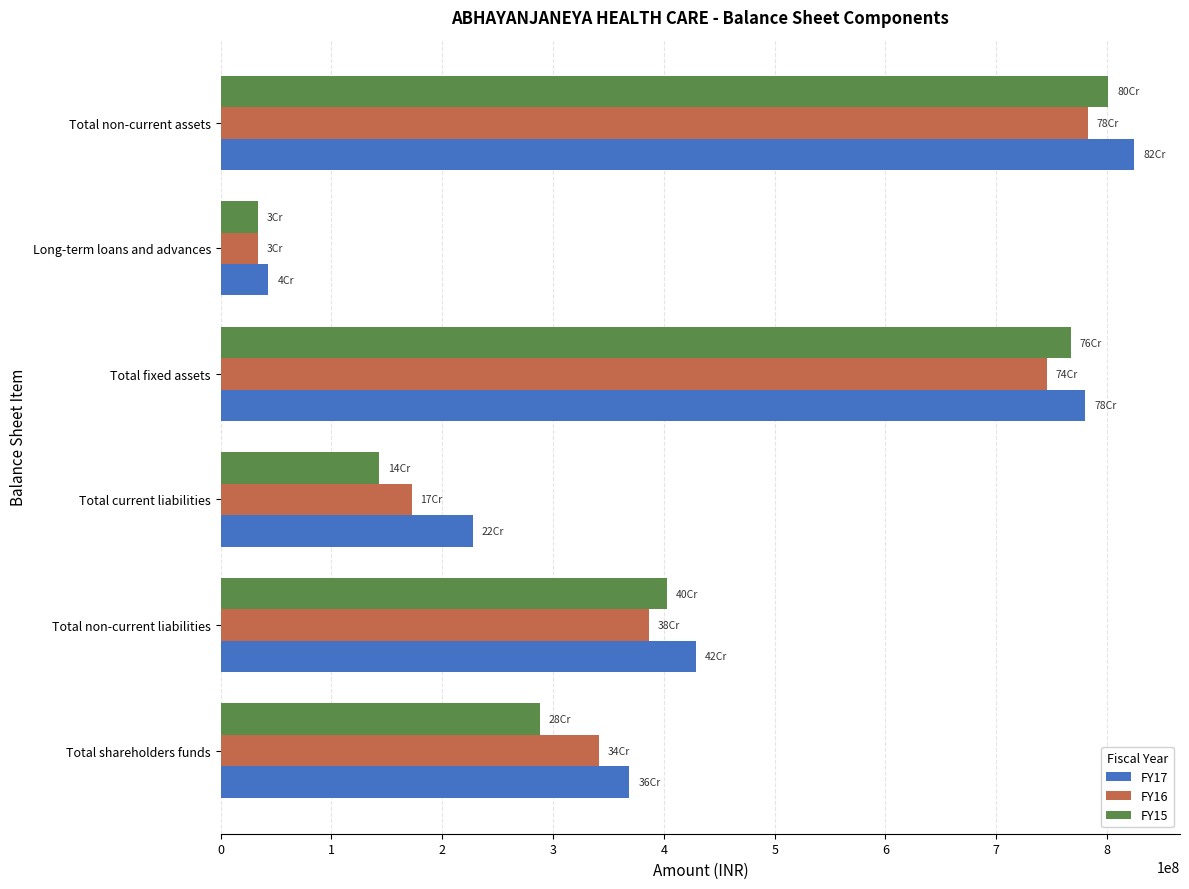

At which label is FY15 closest to 417332876?

Total non-current liabilities